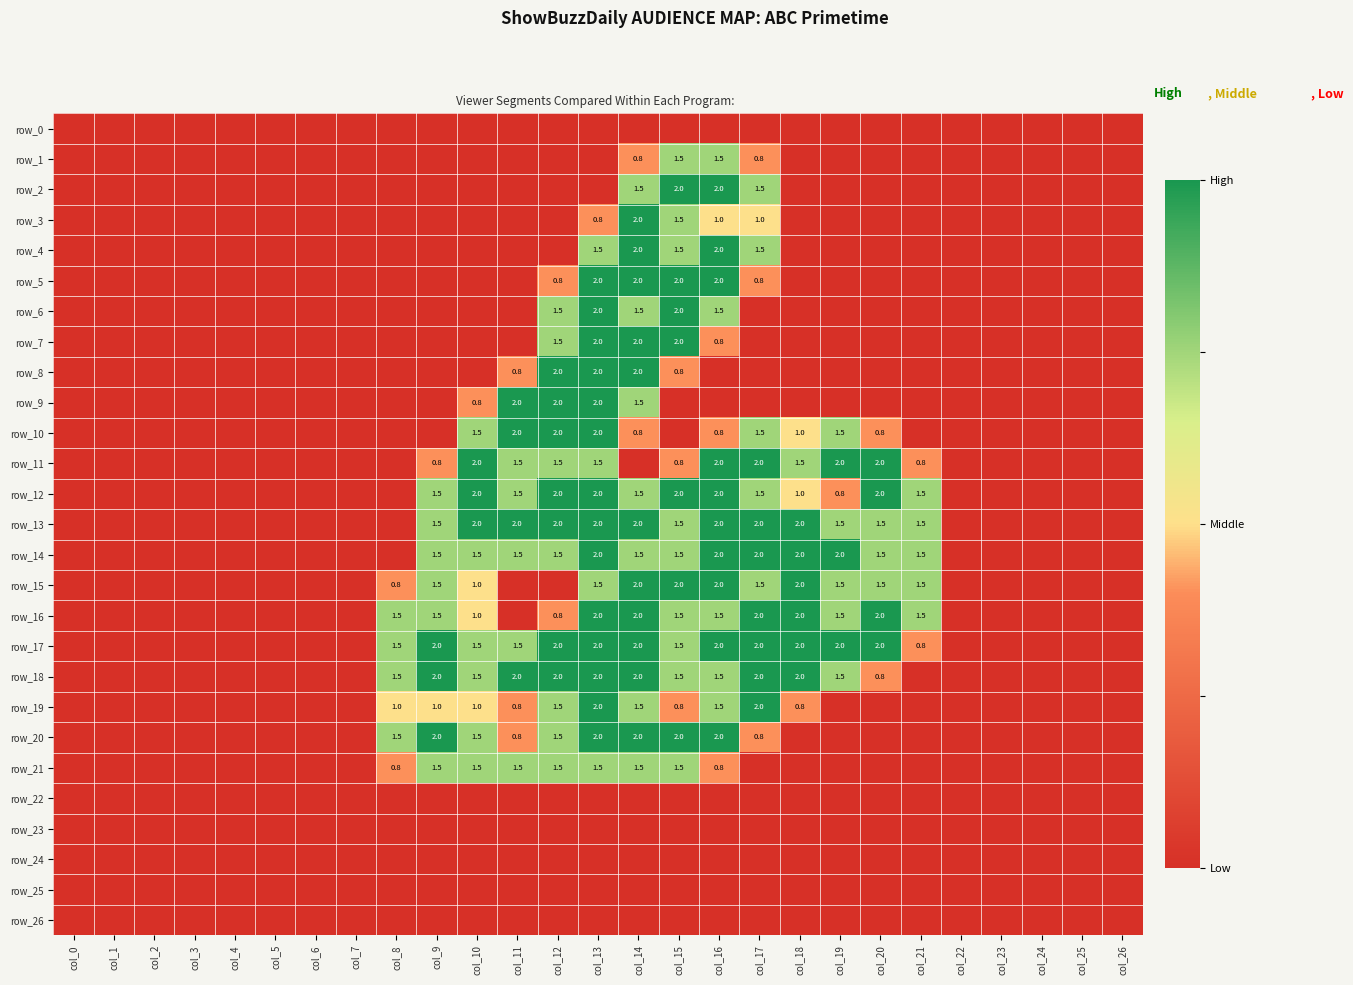

Which has a higher value, col_20 or col_2?

col_20